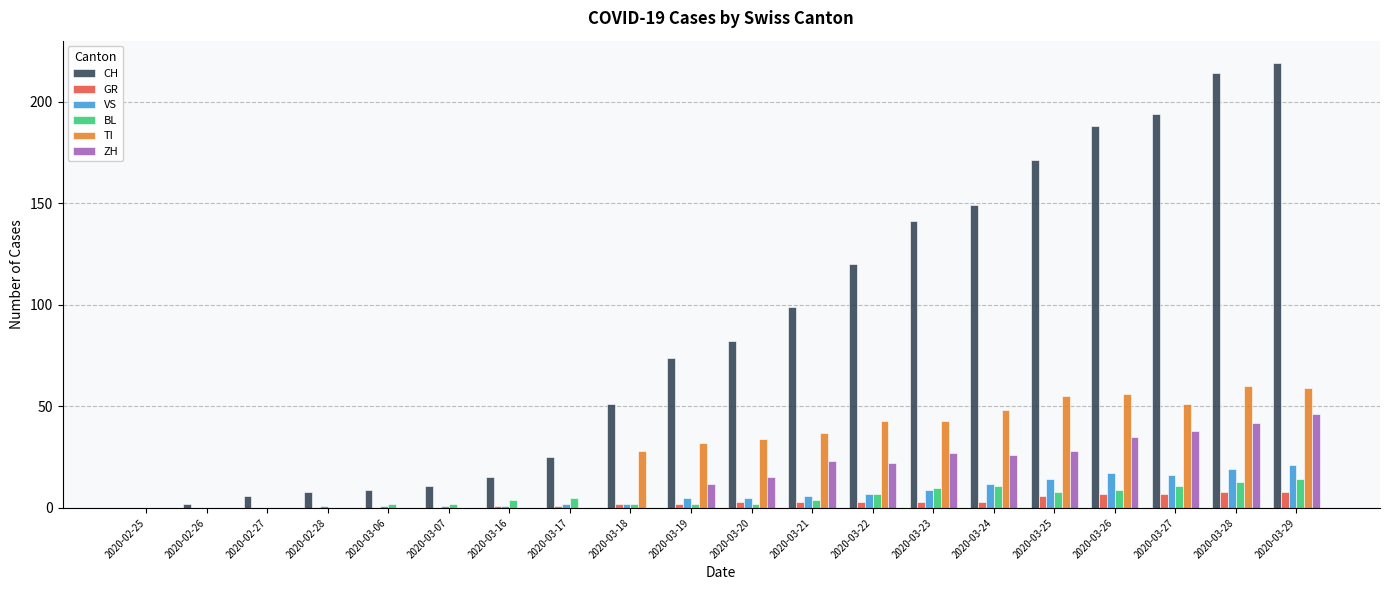

What is the total value across all series at 2020-03-26?

312